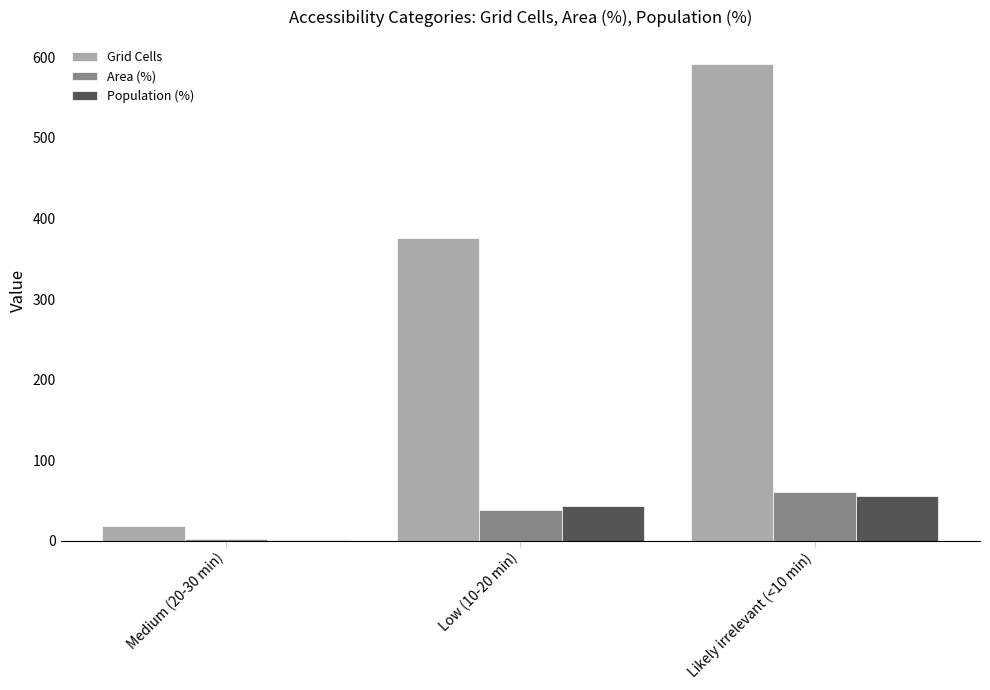

Which series changed the most between Low (10-20 min) and Likely irrelevant (<10 min)?

Grid Cells